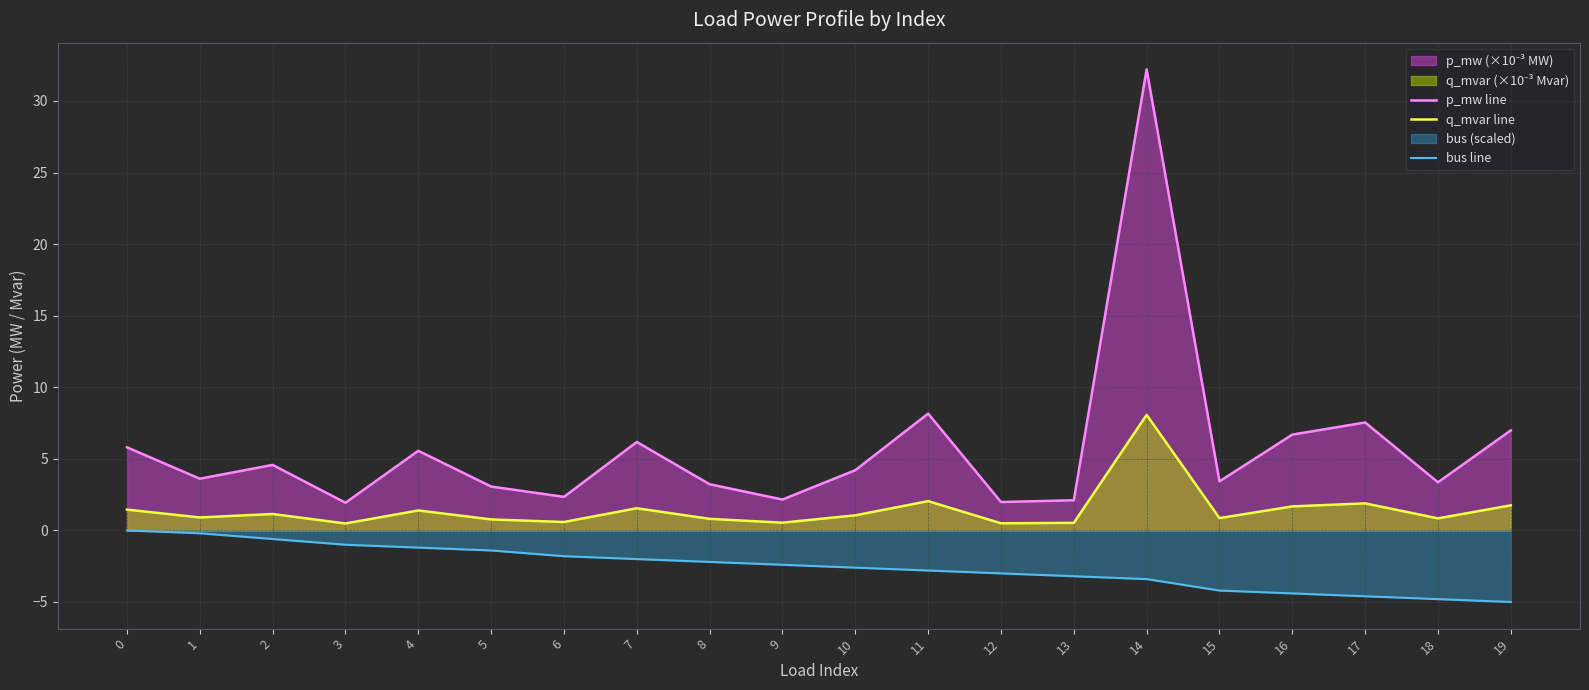

What is the difference between the maximum and minimum values in the bus line series?

5.0